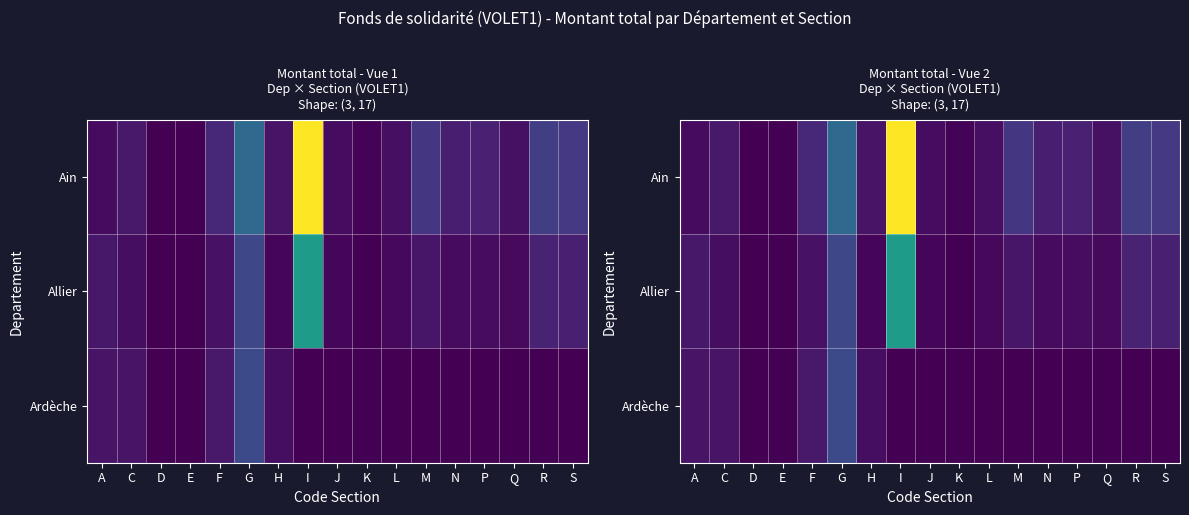

Which category has the lowest value in the Ardèche series?

I